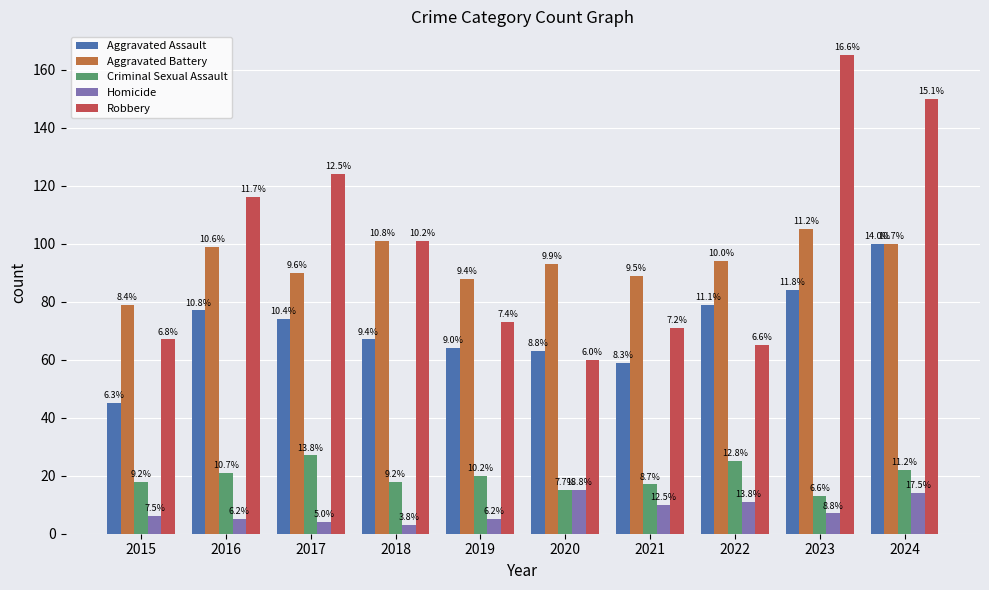

Is it true that Homicide equals 1 at 2018?

False